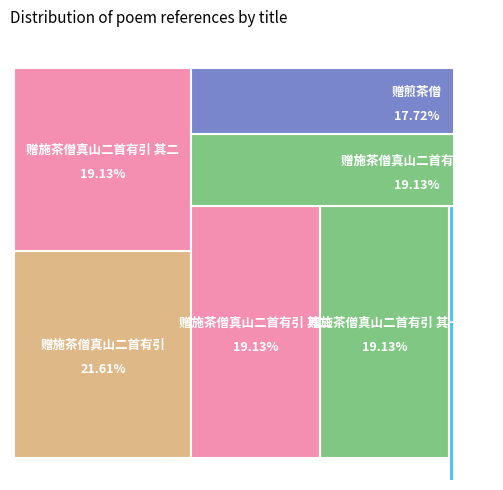

Is there a majority slice in this chart?

No